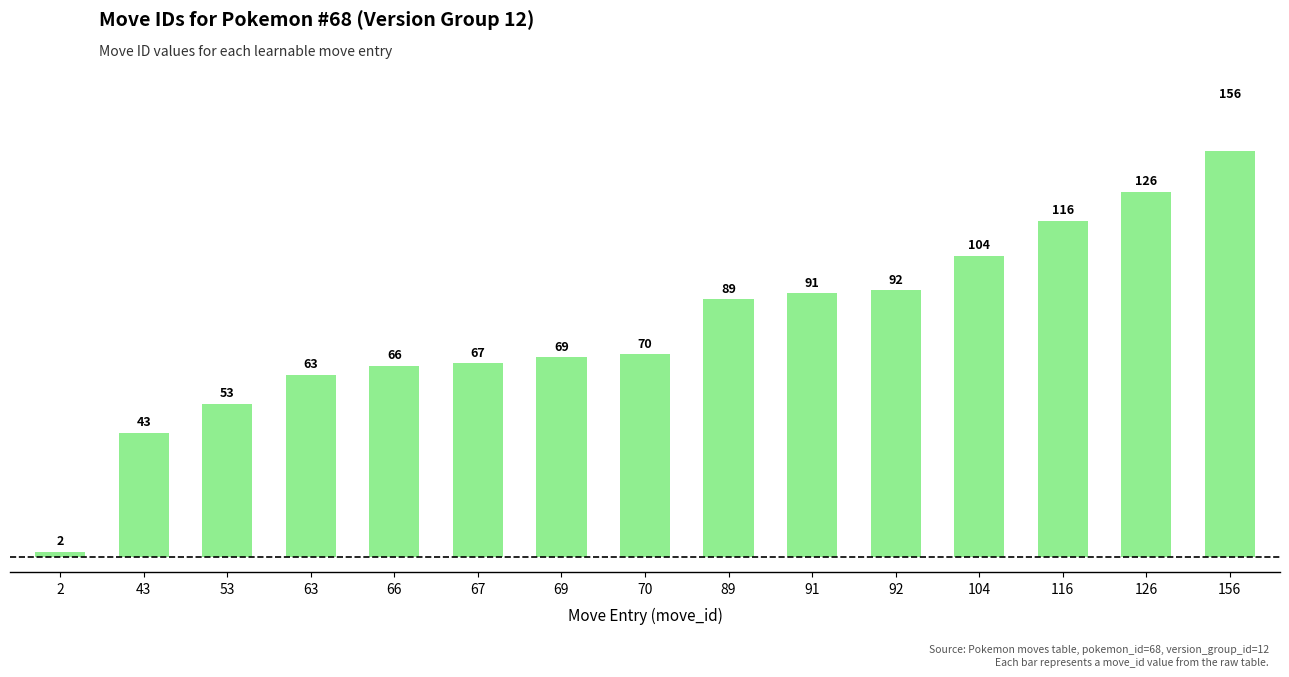

True or false: the data shows 2 at 2.

True